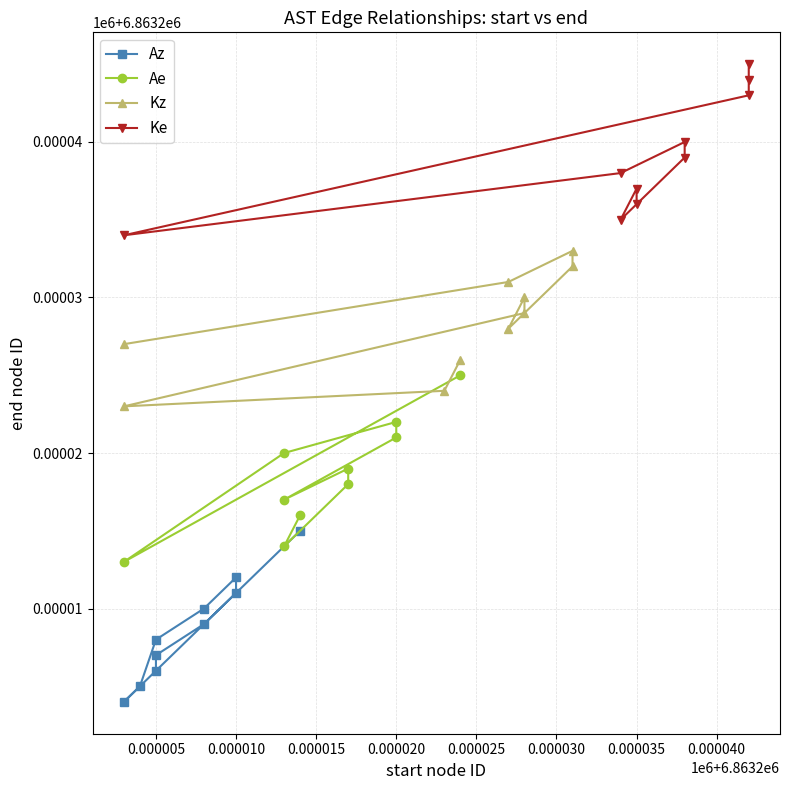

Reading left to right, list all the values displayed in this chart.

Az: 6863206	6863207	6863209	6863211	6863212	6863210	6863208	6863205	6863204	6863215
Ae: 6863216	6863214	6863218	6863219	6863217	6863221	6863222	6863220	6863213	6863225
Kz: 6863226	6863224	6863223	6863229	6863230	6863228	6863232	6863233	6863231	6863227
Ke: 6863236	6863237	6863235	6863239	6863240	6863238	6863234	6863243	6863244	6863245